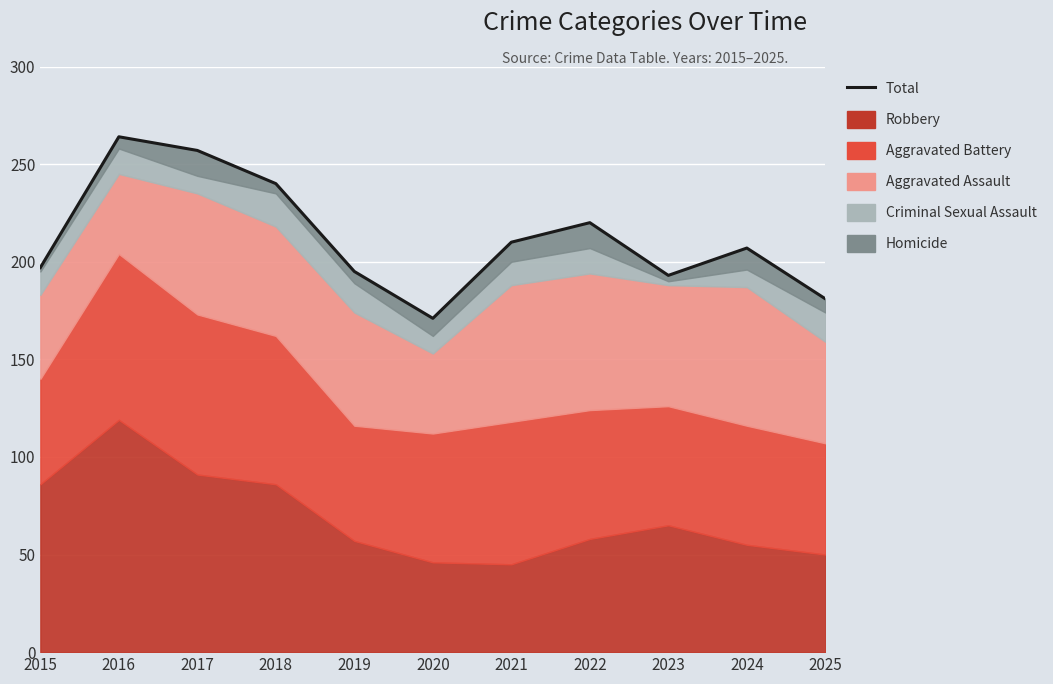

Where is the data nearest to the value 217?

2022